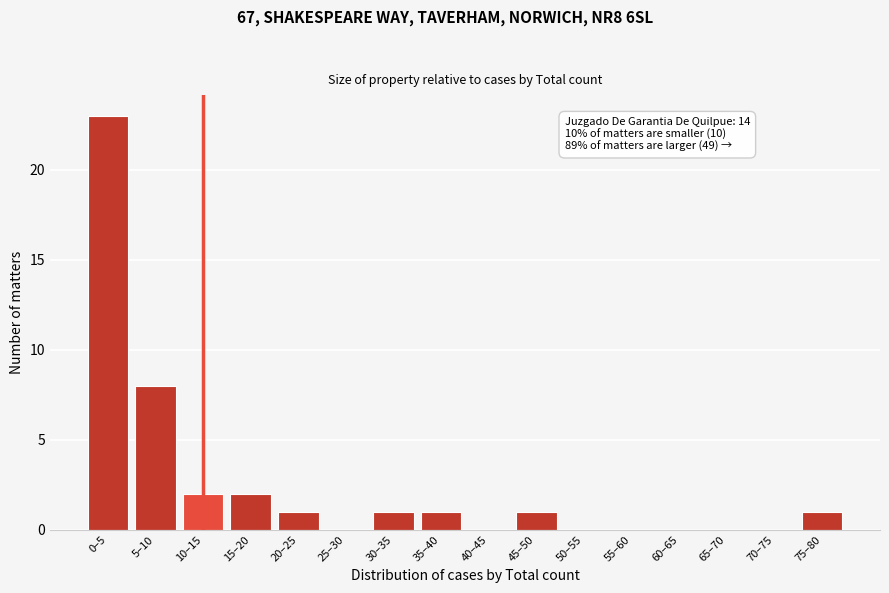

Reading right to left, transcribe all the data shown in this chart.

75–80=1	70–75=0	65–70=0	60–65=0	55–60=0	50–55=0	45–50=1	40–45=0	35–40=1	30–35=1	25–30=0	20–25=1	15–20=2	10–15=2	5–10=8	0–5=23